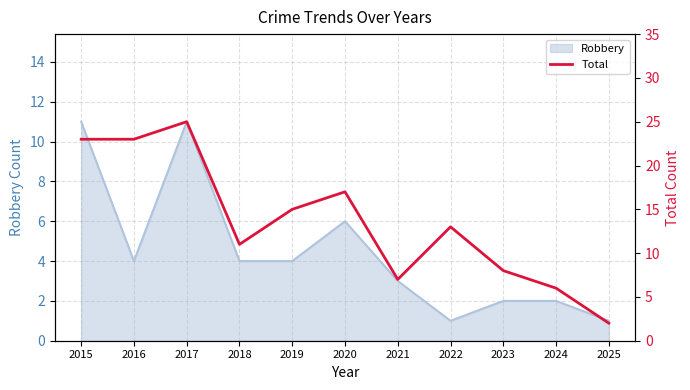

What is the difference between the maximum and minimum values?

23